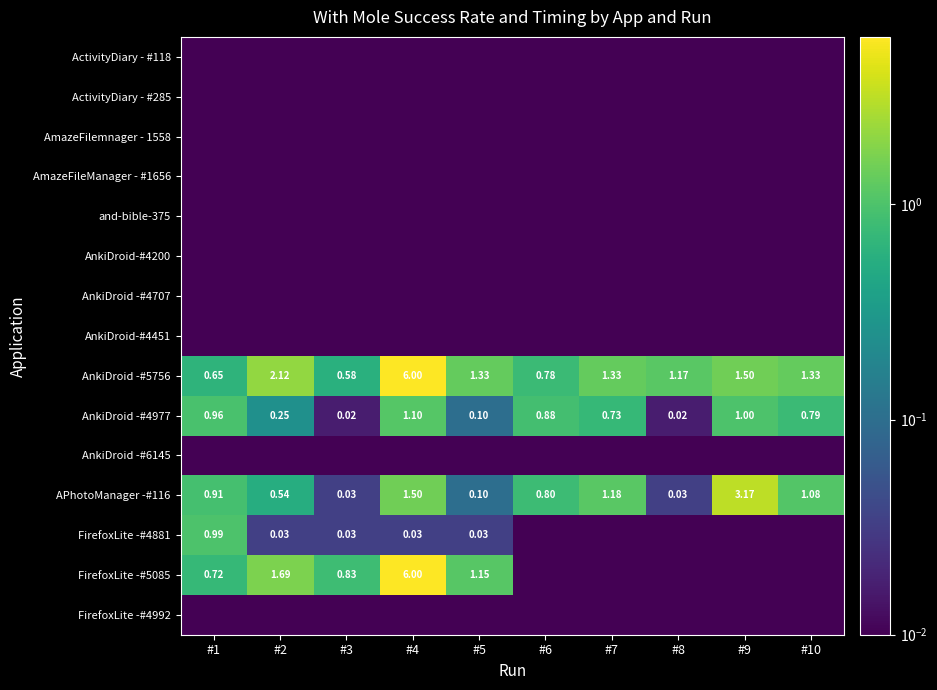

At which label does FirefoxLite -#5085 reach its peak?

#4